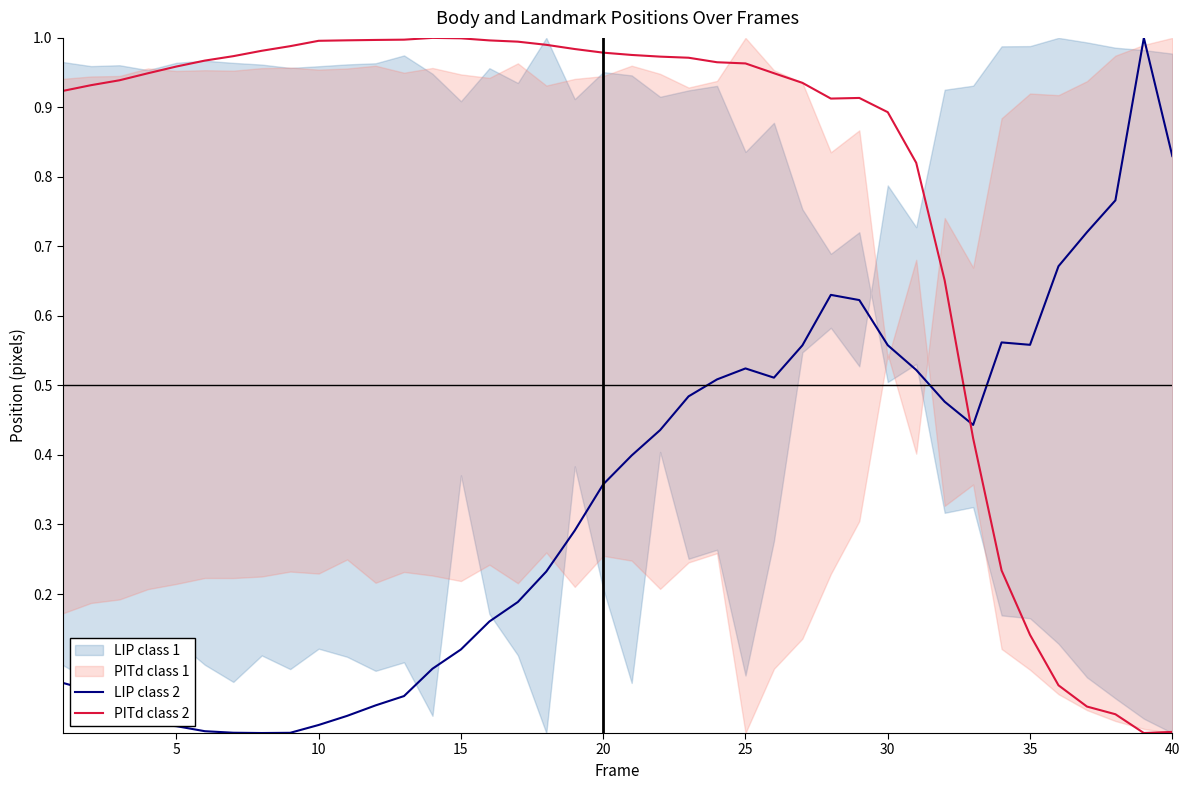

True or false: LIP class 2 and PITd class 2 cross at least once.

True